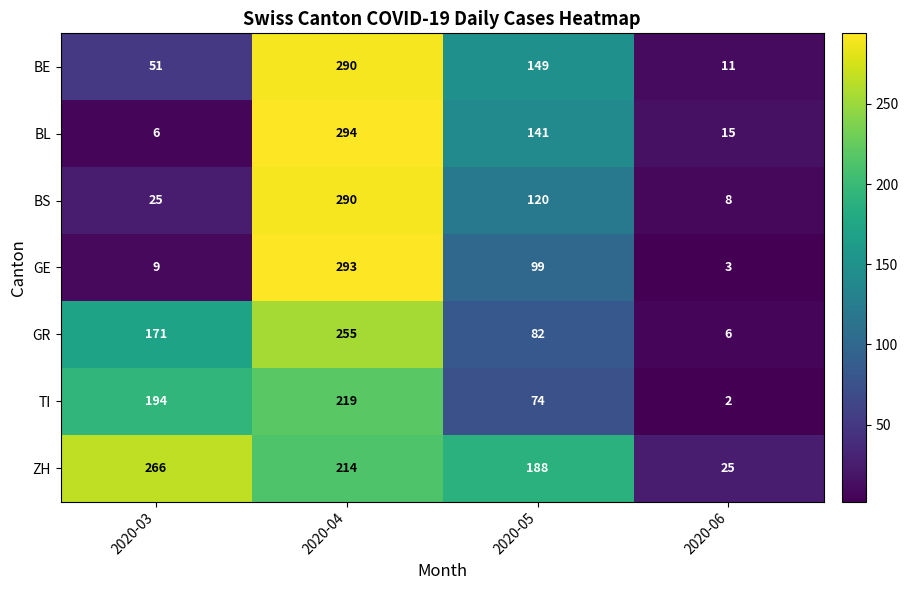

How many data points does each series have?

4